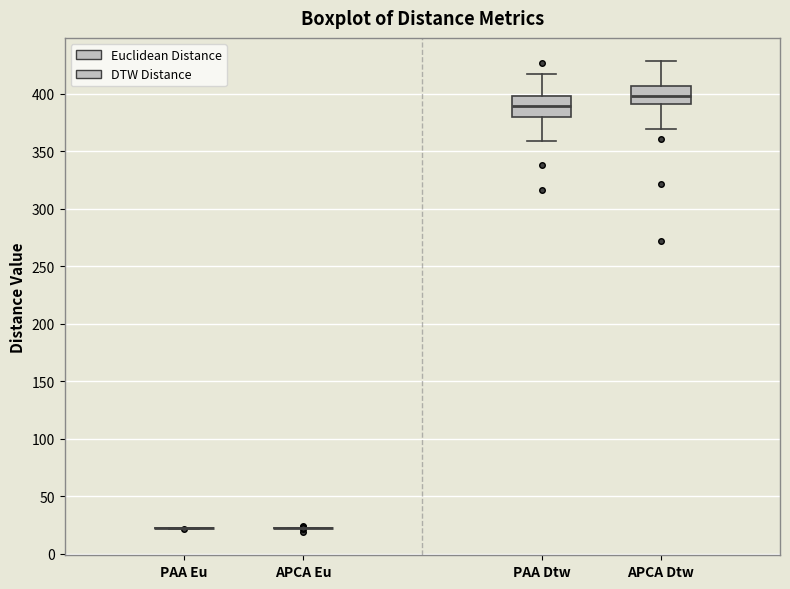

Reading left to right, transcribe this box plot: for each box, give where its median line is, the range the box spans, and where its two whiskers end, as read against the y-axis. The values are not printed on the chart, so give them approximately, as read against the axis.

PAA Eu: box collapsed to a line at 20, whiskers 20 to 20
APCA Eu: box collapsed to a line at 20, whiskers 20 to 25
PAA Dtw: median 390, box 380 to 400, whiskers 360 to 415
APCA Dtw: median 400, box 390 to 405, whiskers 370 to 430